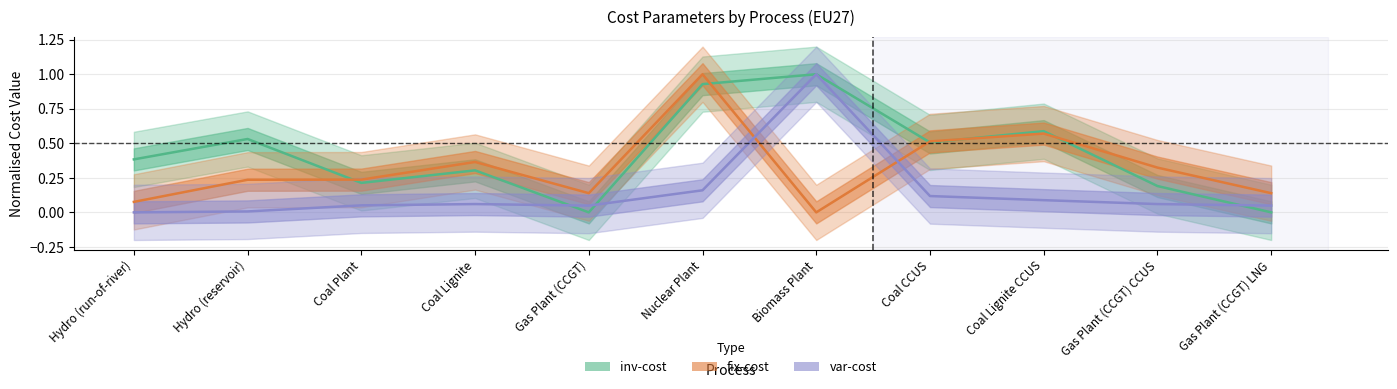

At which category is the sum across all series the highest?

Nuclear Plant